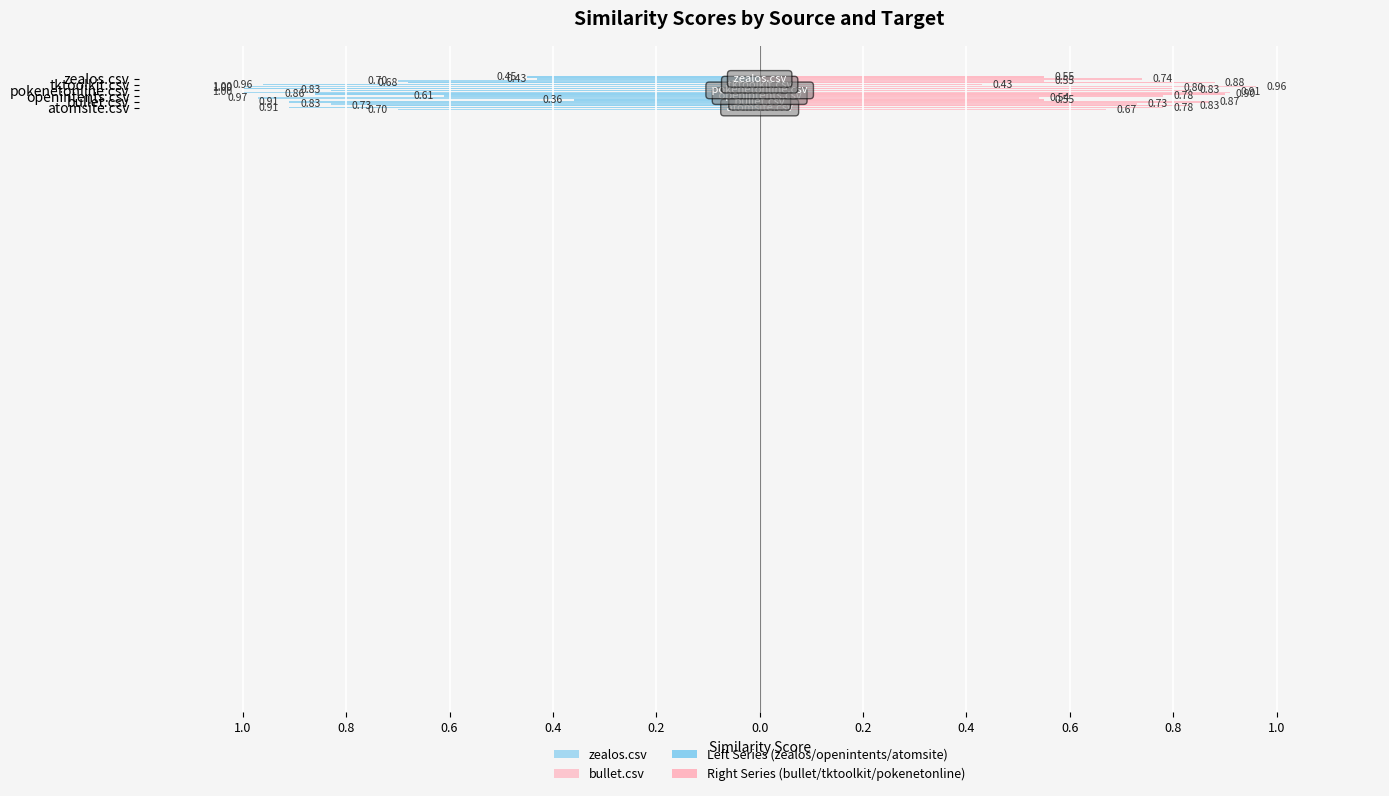

Which series has the widest spread of values?

bullet.csv